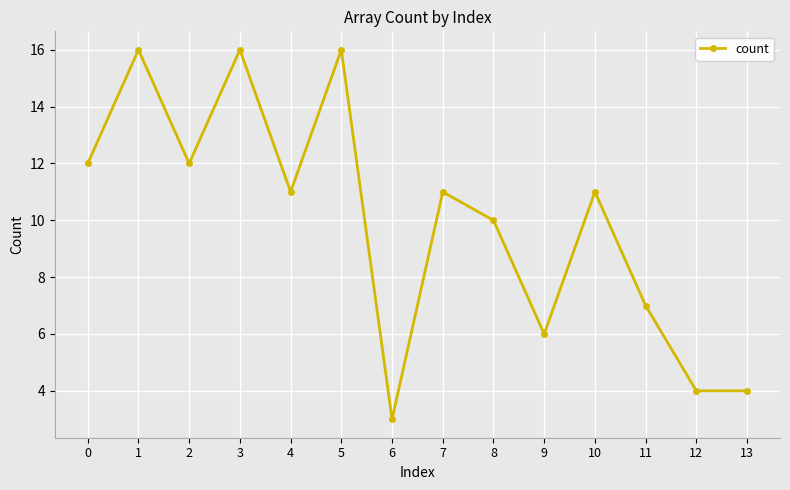

What is the value of the 4th point from the left?

16